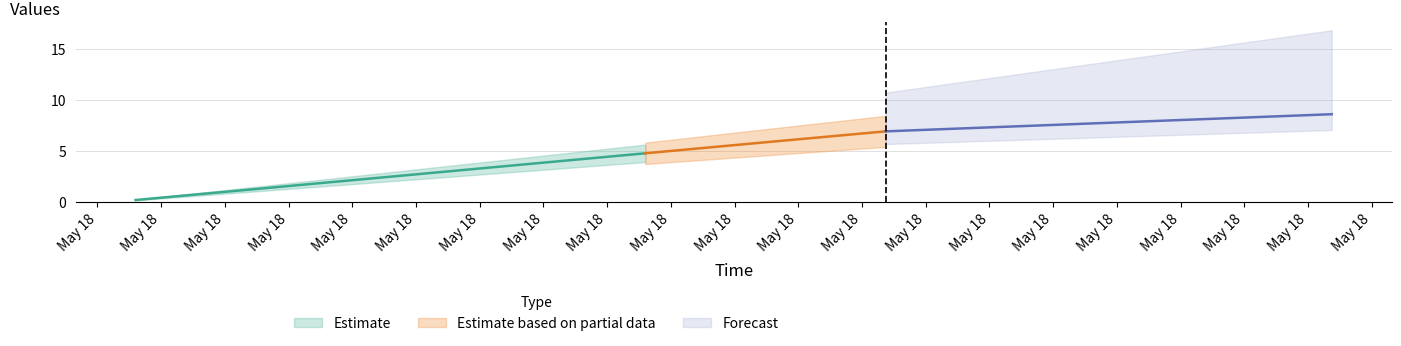

List the labels in order of value, smallest first.

1621305300.0, 1621305600.0, 1621305900.0, 1621306200.0, 1621306500.0, 1621306800.0, 1621307100.0, 1621307400.0, 1621307700.0, 1621308000.0, 1621308300.0, 1621308600.0, 1621308900.0, 1621309200.0, 1621309500.0, 1621309800.0, 1621310100.0, 1621310400.0, 1621310700.0, 1621311000.0, 1621311300.0, 1621311600.0, 1621311900.0, 1621312200.0, 1621312364.0